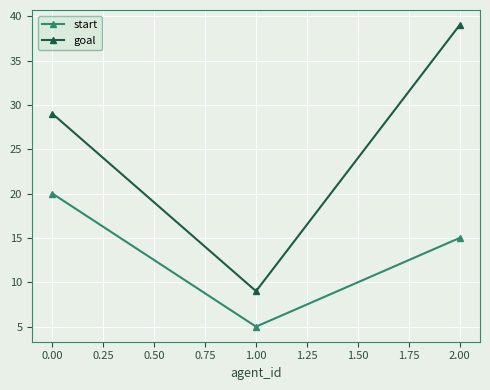

True or false: start has a value of 25 at 2.00.

False